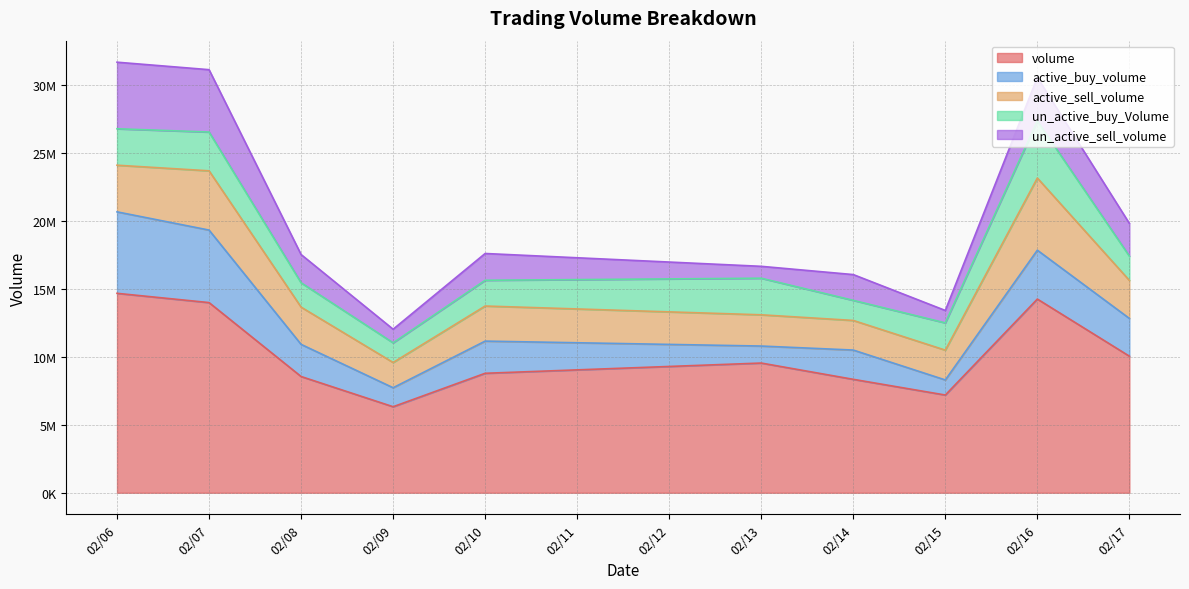

True or false: un_active_sell_volume has more than 2 points higher than both neighbors.

True